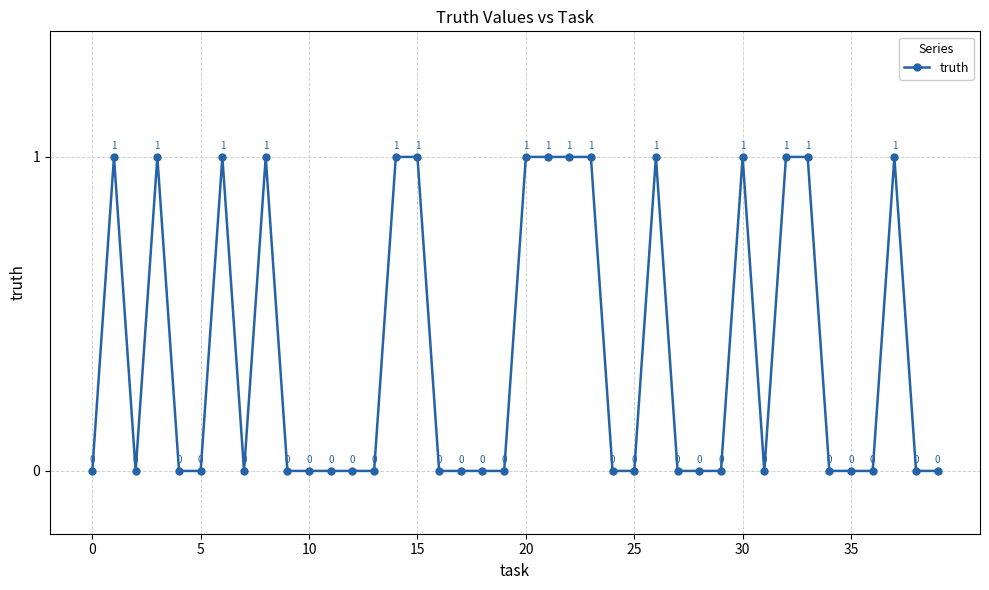

What is the sum of all values?

15